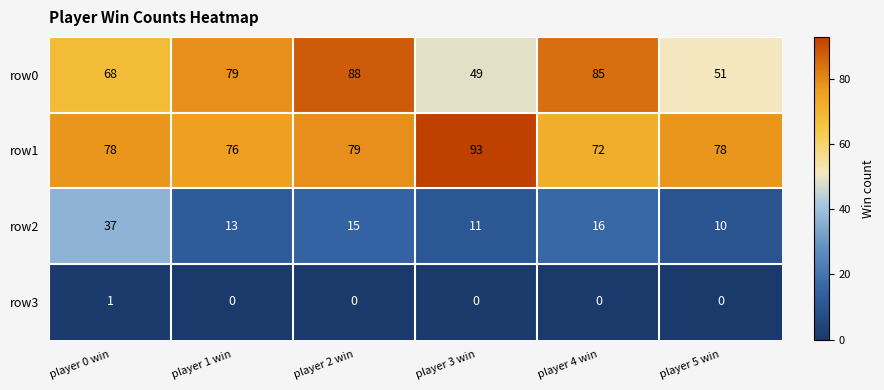

Reading left to right, transcribe all the data shown in this chart.

row0: 68	79	88	49	85	51
row1: 78	76	79	93	72	78
row2: 37	13	15	11	16	10
row3: 1	0	0	0	0	0